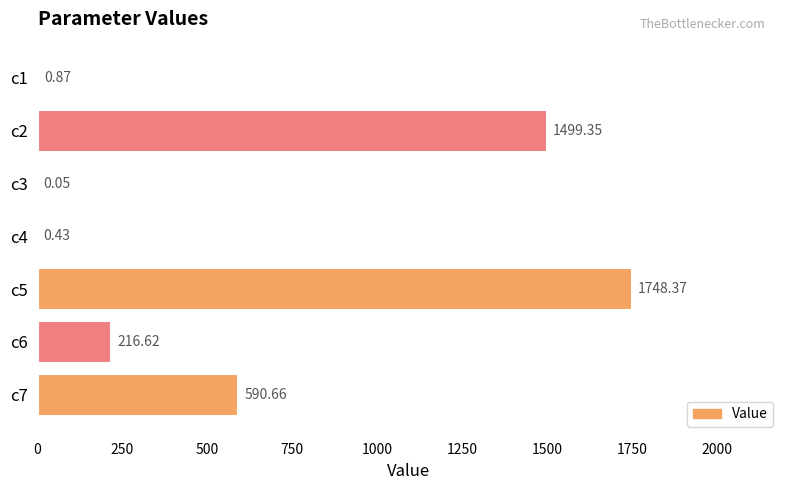

What is the change in value from c2 to c5?

+249.0